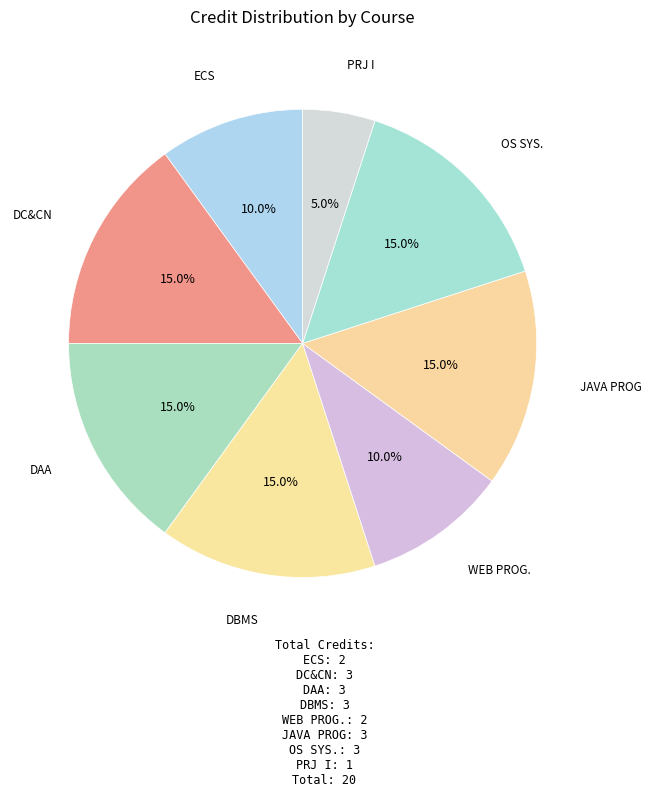

Is there any slice that represents more than half of the pie?

No